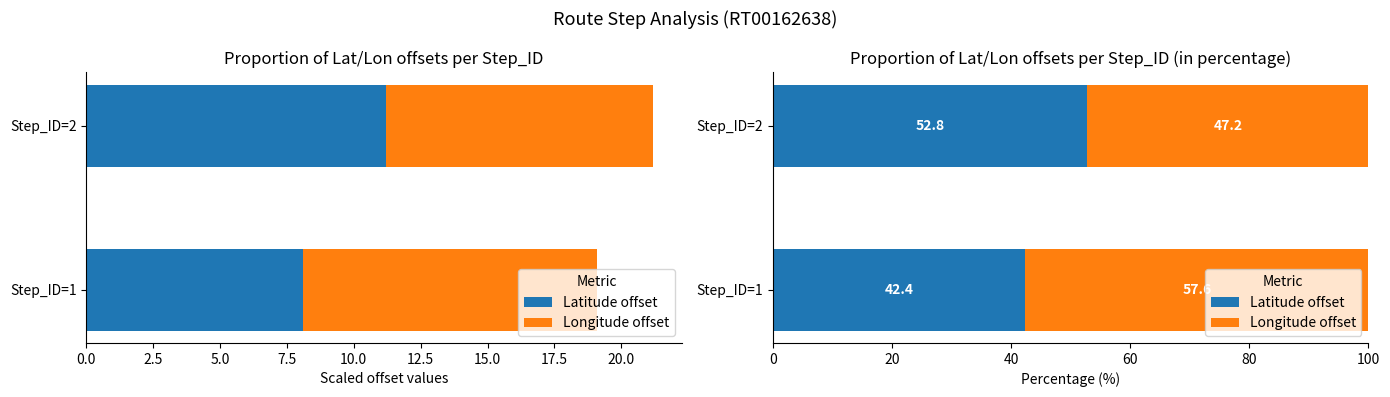

Is it true that Longitude offset equals 57.6 at Step_ID=1?

True